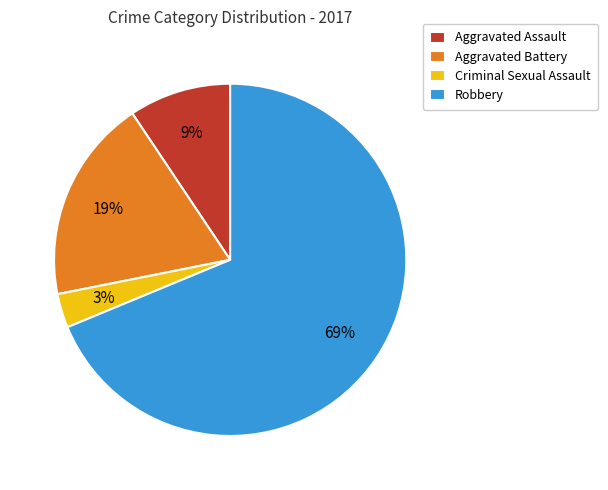

Is it true that Aggravated Battery is 19% of the pie?

True